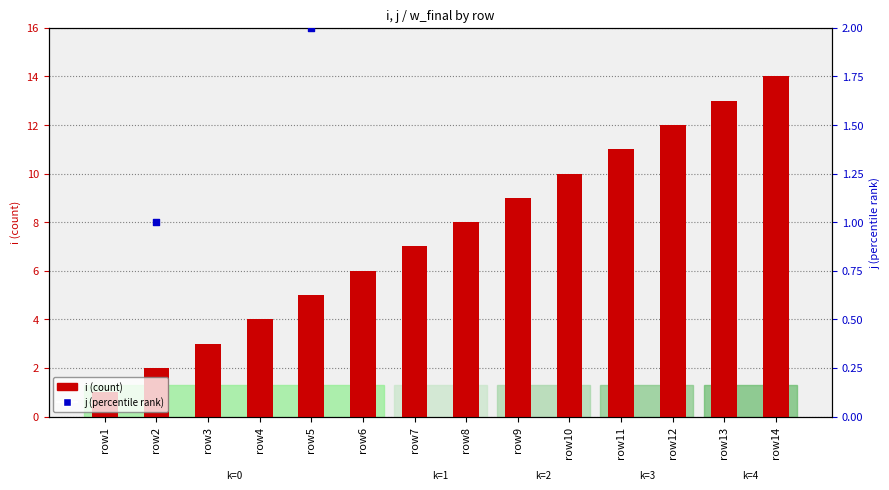

Is the value of j at row9 greater than the value of i at row5?

Yes